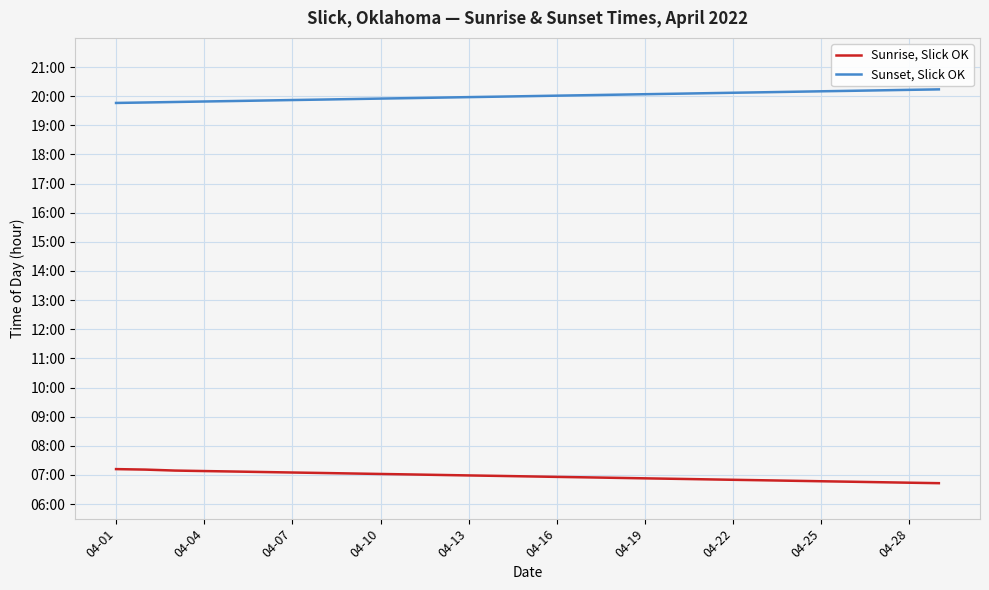

True or false: Sunset, Slick OK and Sunrise, Slick OK intersect in this chart.

False